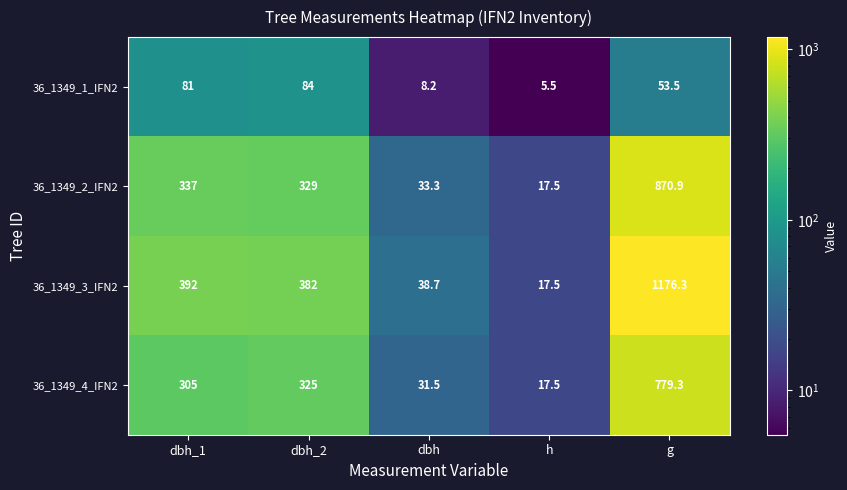

Which series has the widest spread of values?

36_1349_3_IFN2